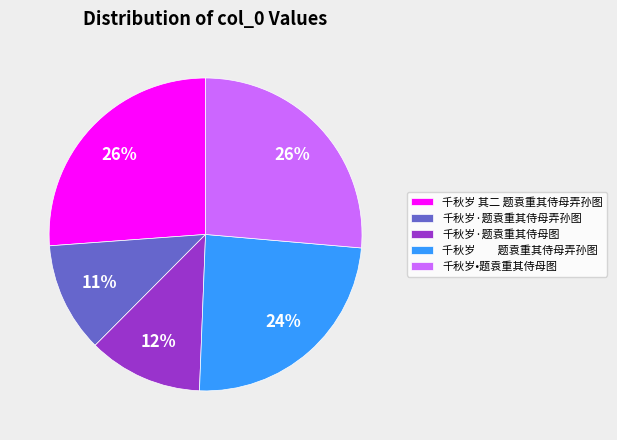

Count the number of slices in the pie.

5